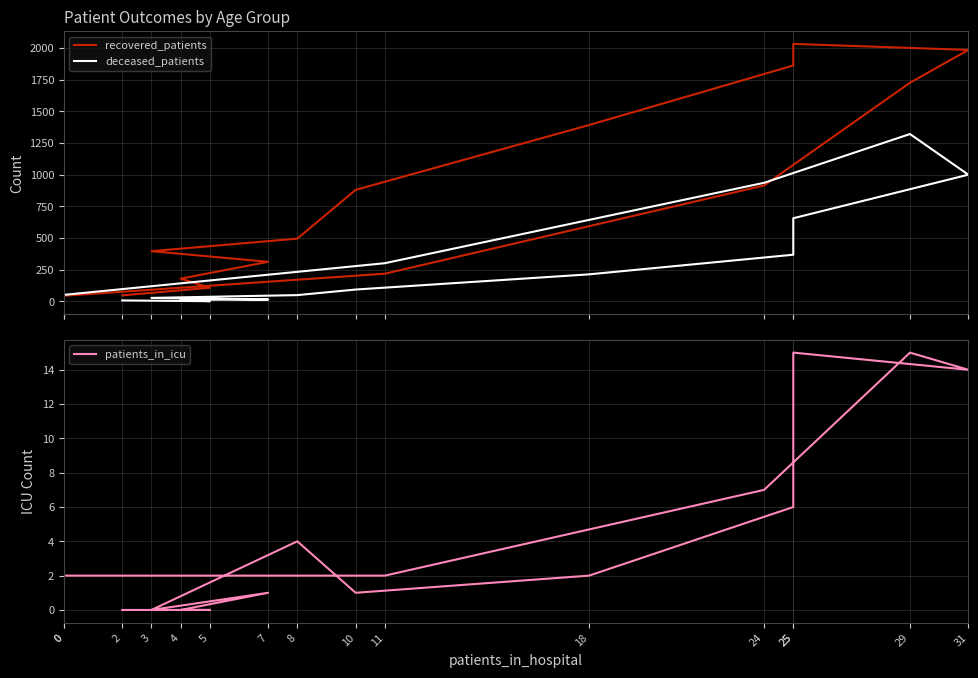

Reading right to left, extract all data points from this chart.

recovered_patients: 0=6	0=43	11=217	24=914	29=1725	31=1984	25=2032	25=1861	18=1391	10=879	8=494	3=395	7=311	4=178	5=106	2=46
deceased_patients: 0=4	0=50	11=300	24=935	29=1320	31=999	25=655	25=367	18=212	10=92	8=48	3=26	7=13	4=11	5=0	2=6
patients_in_icu: 0=0	0=2	11=2	24=7	29=15	31=14	25=15	25=6	18=2	10=1	8=4	3=0	7=1	4=0	5=0	2=0